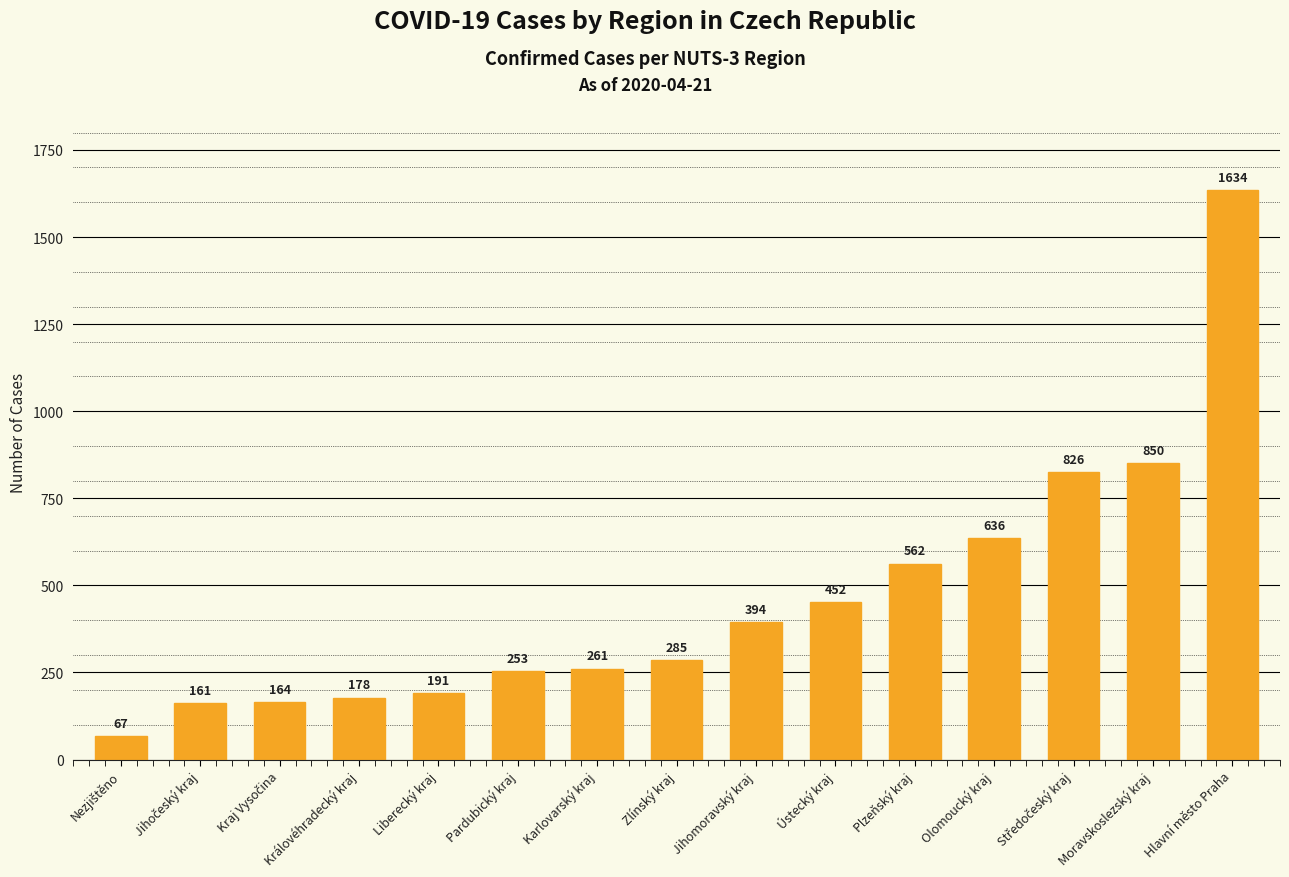

How many values are below 285?

7